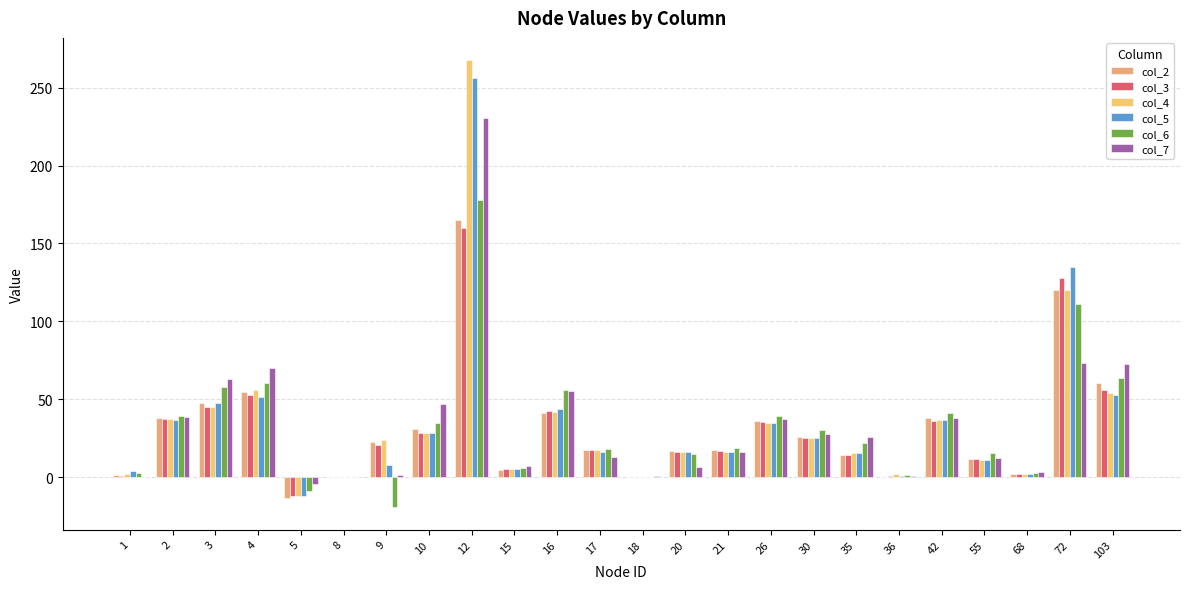

Rank the series at 10 from highest to lowest value.

col_7, col_6, col_2, col_4, col_5, col_3